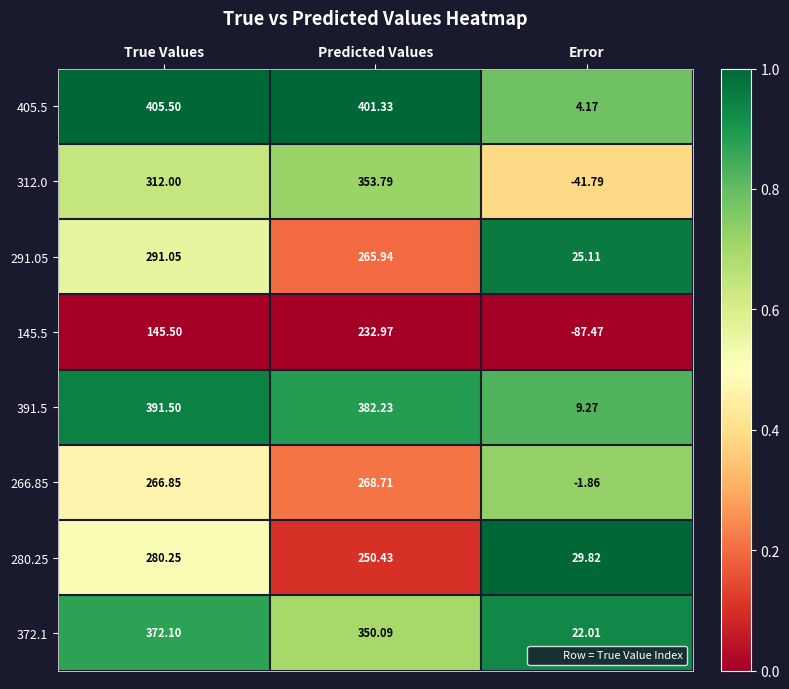

Where is 405.5 nearest to the value 204?

Predicted Values